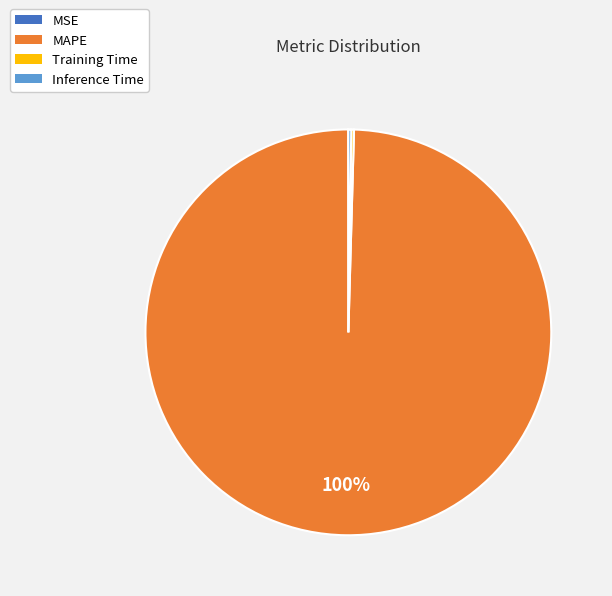

What is the majority slice?

MAPE